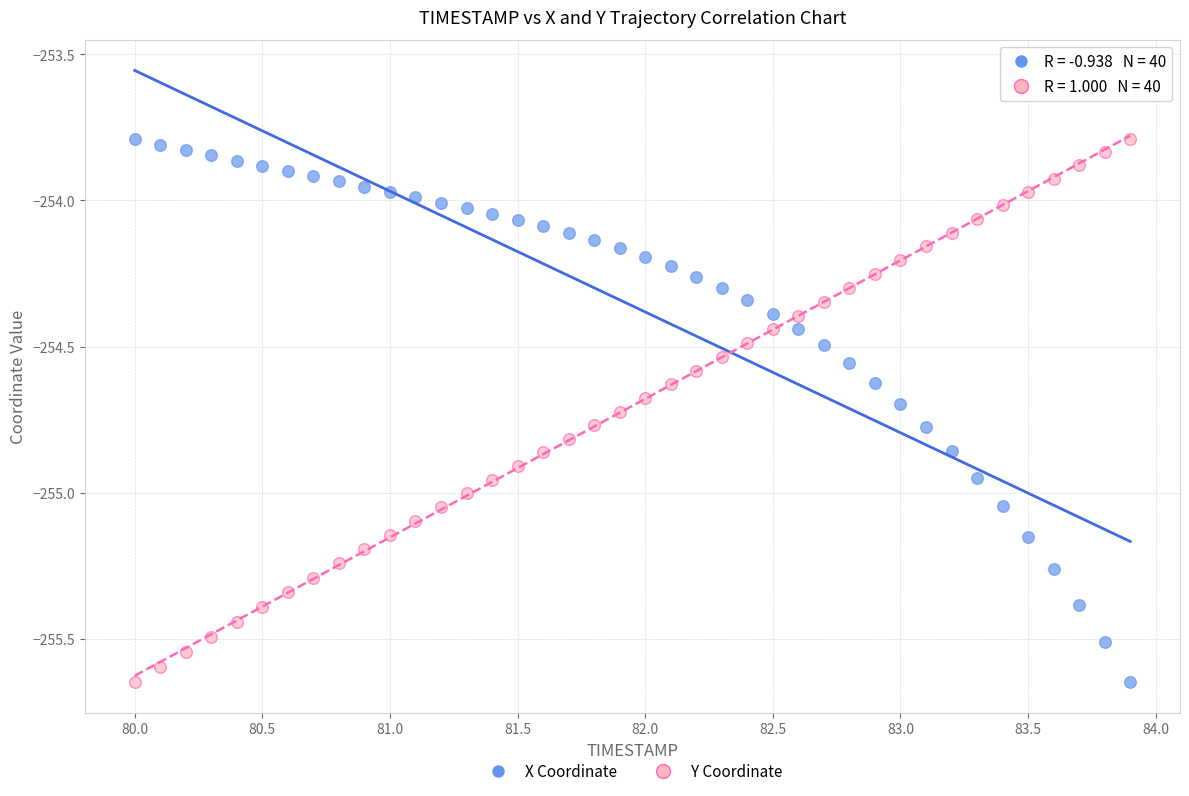

Across all data points, what is the range of Y values (max minus min)?

1.9